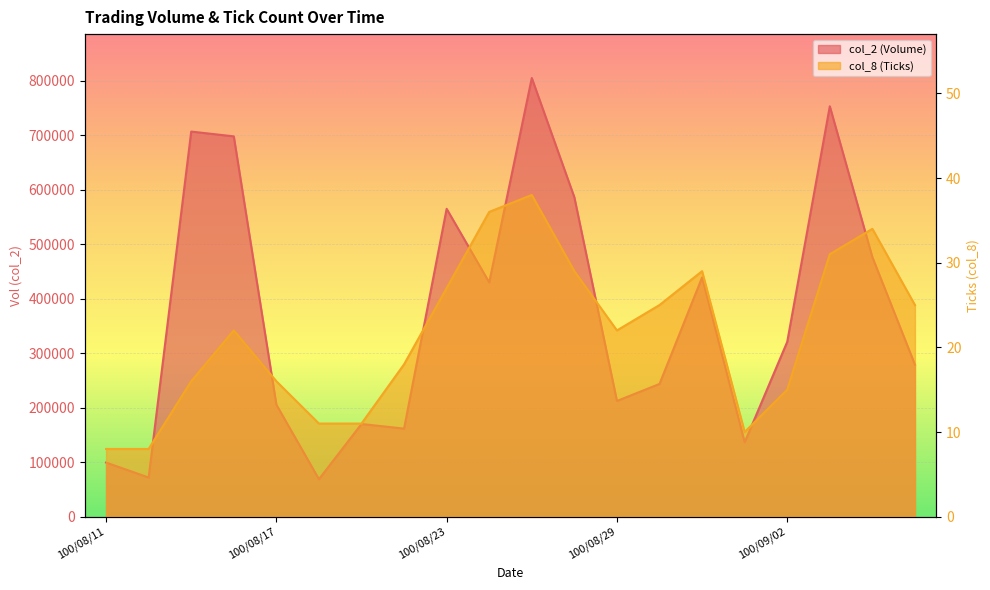

At 100/08/29, list the series in order from smallest to largest.

col_8, col_2